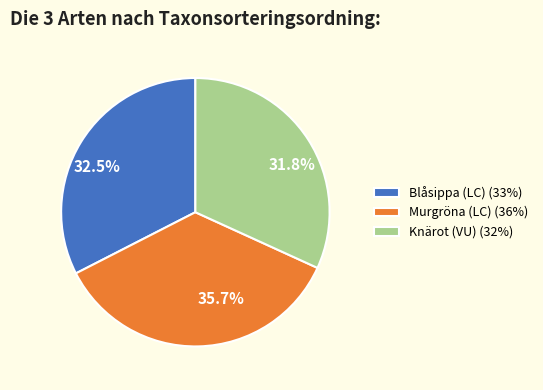

To the nearest percent, what percentage of the pie is Knärot (VU)?

32%